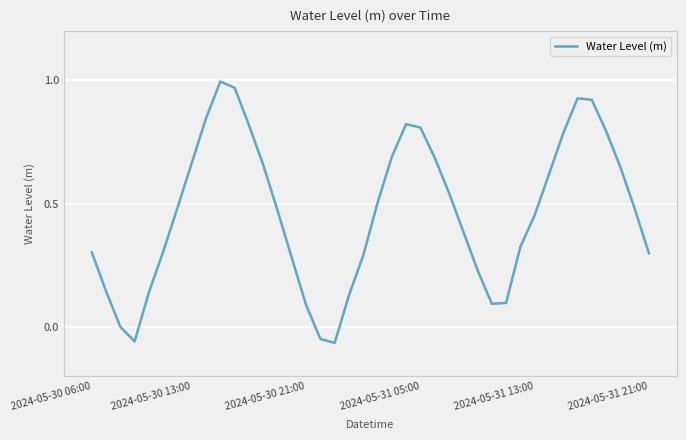

Rank the categories by value from highest to lowest.

9, 10, 34, 35, 8, 22, 11, 23, 36, 33, 21, 24, 7, 12, 37, 32, 25, 20, 6, 38, 13, 31, 26, 30, 2024-05-31 21:00, 2024-05-30 06:00, 39, 19, 14, 27, 2024-05-30 13:00, 2024-05-31 13:00, 18, 29, 28, 15, 2024-05-30 21:00, 16, 2024-05-31 05:00, 17